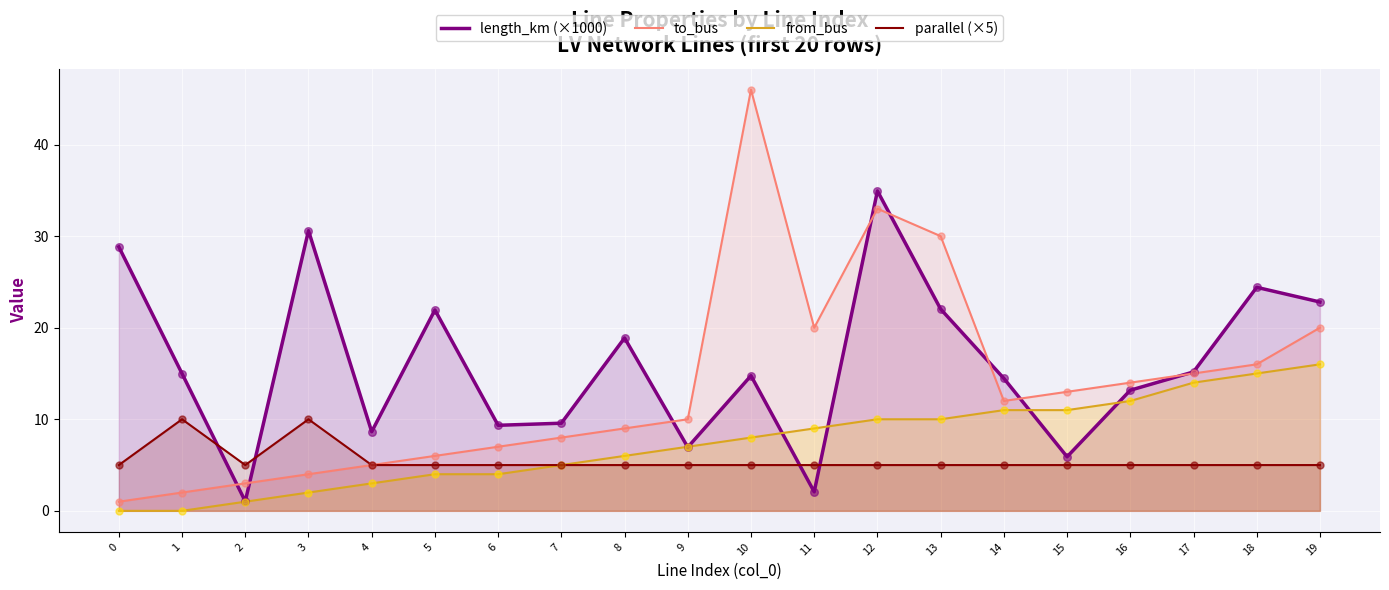

At which category is the sum across all series the highest?

12